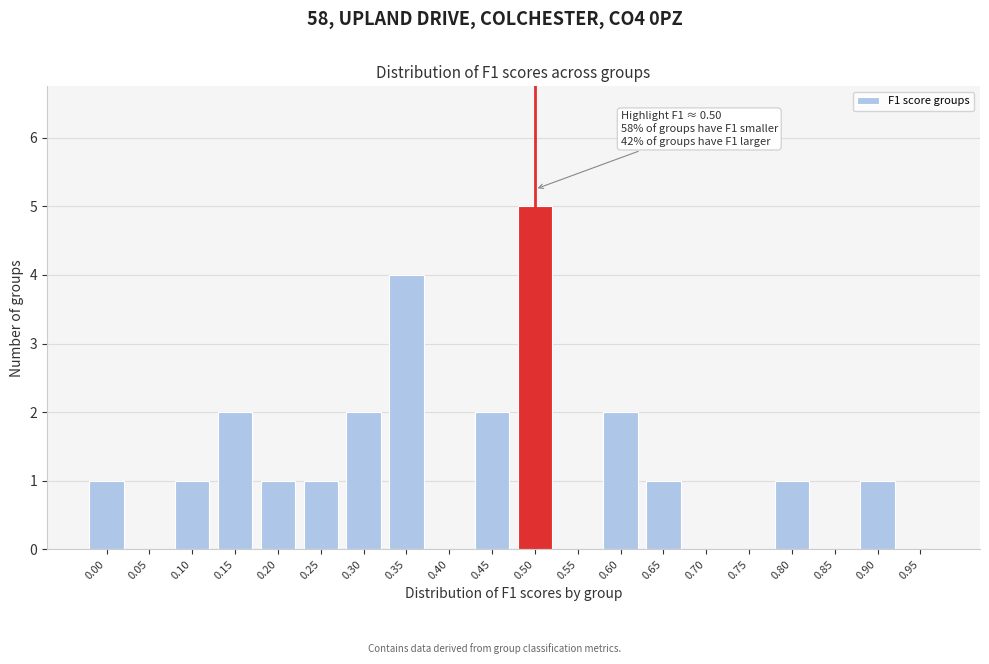

What is the sum of all values?

24